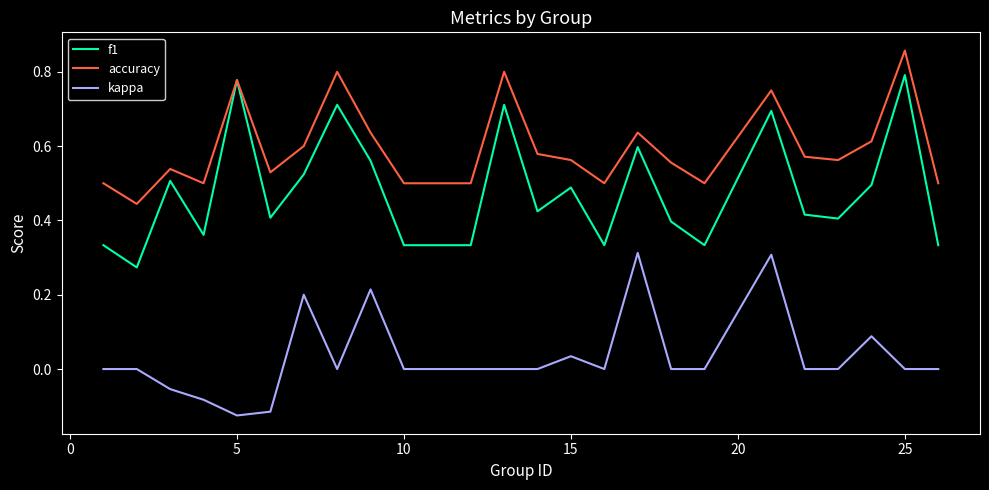

True or false: kappa and f1 intersect in this chart.

False